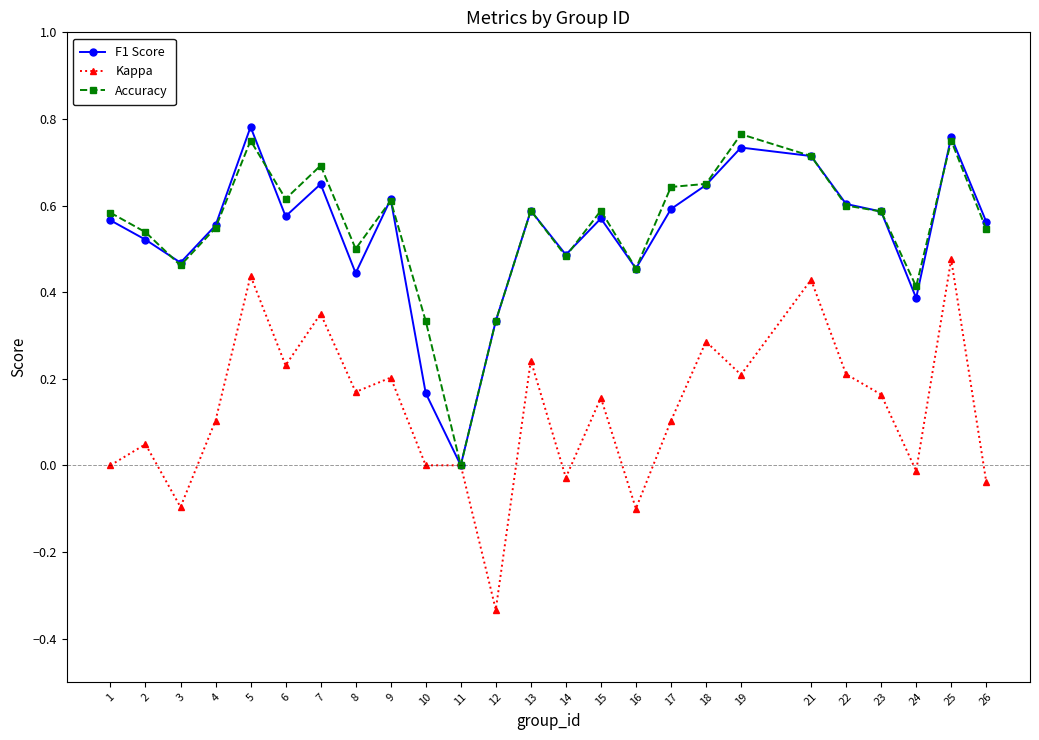

How many positive values does the Accuracy series have?

24